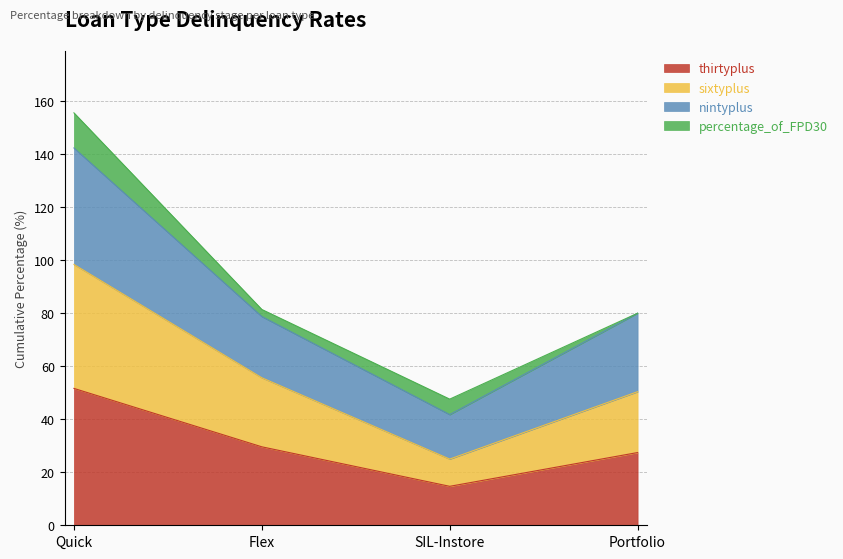

What is the maximum value for thirtyplus?

51.7